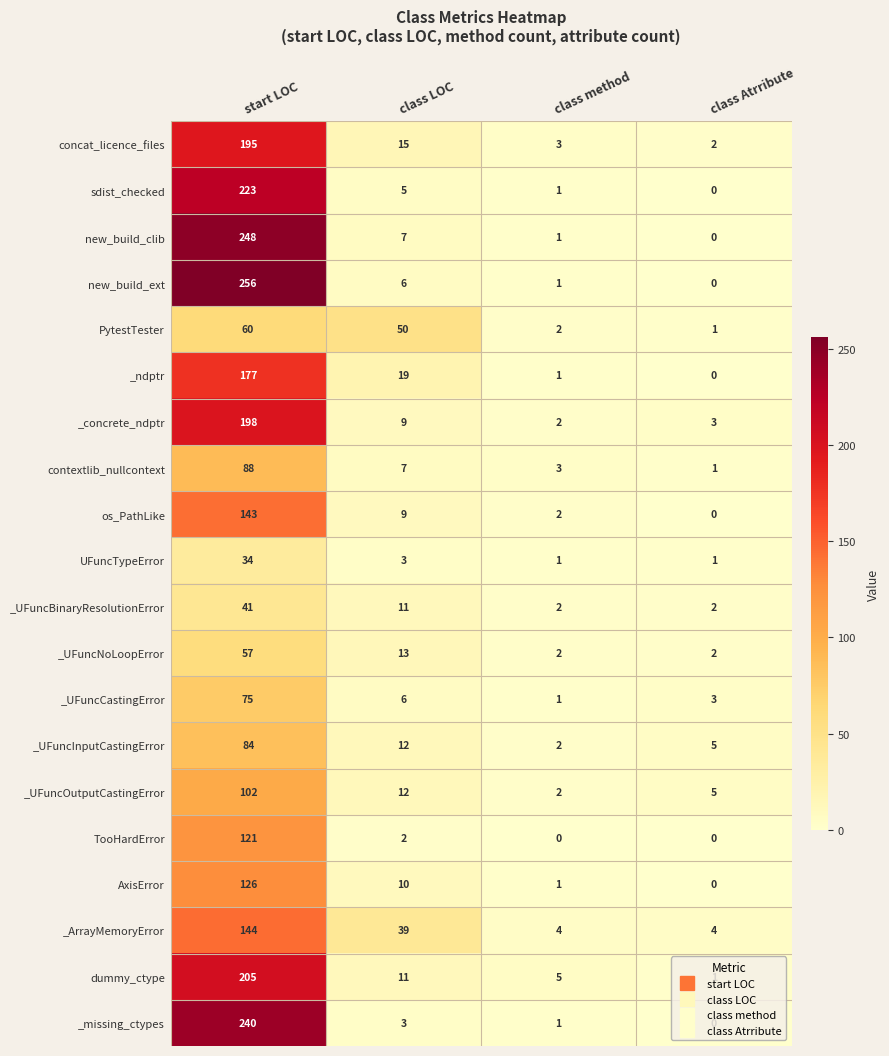

At which category is the sum across all series the highest?

start LOC